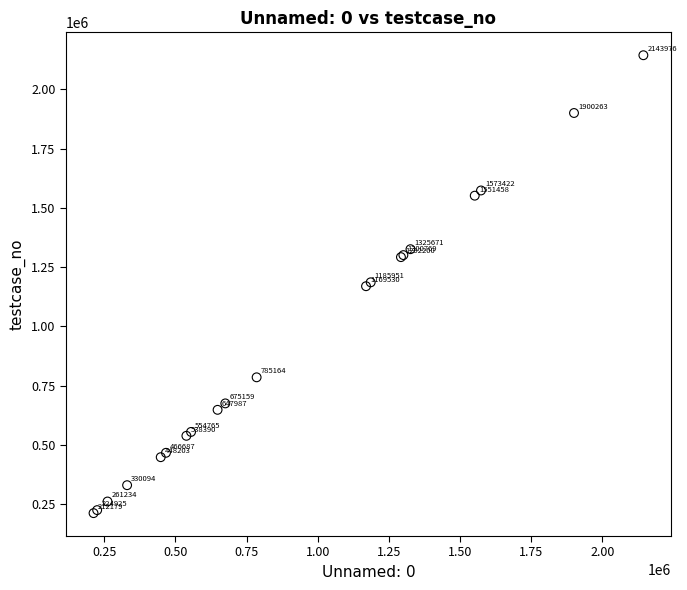

What Y value in the scatter plot is closest to 1178078?

1185952